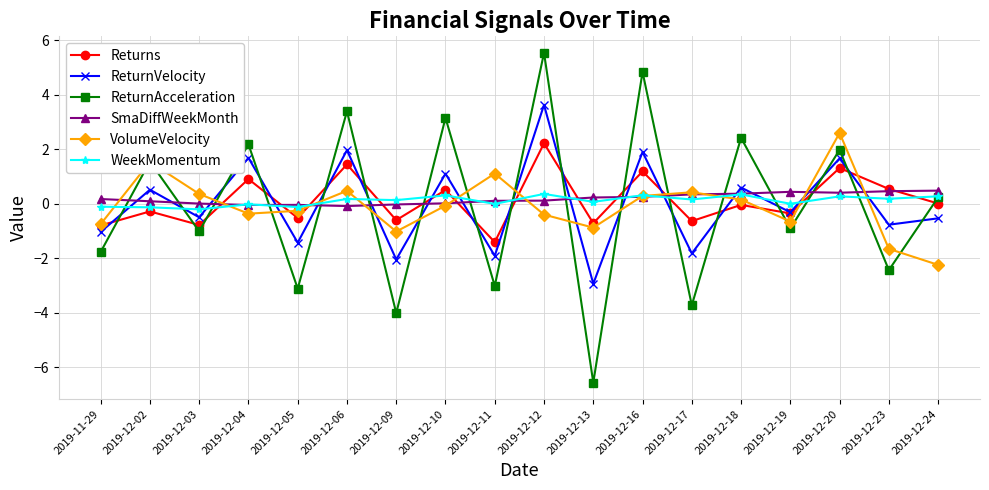

What is the smallest value displayed?

-6.6